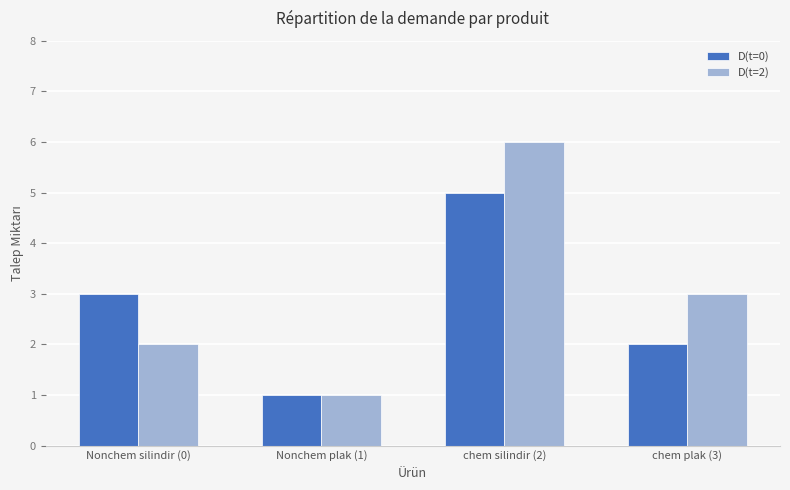

What is the spread (max minus min) of values at chem plak (3)?

1